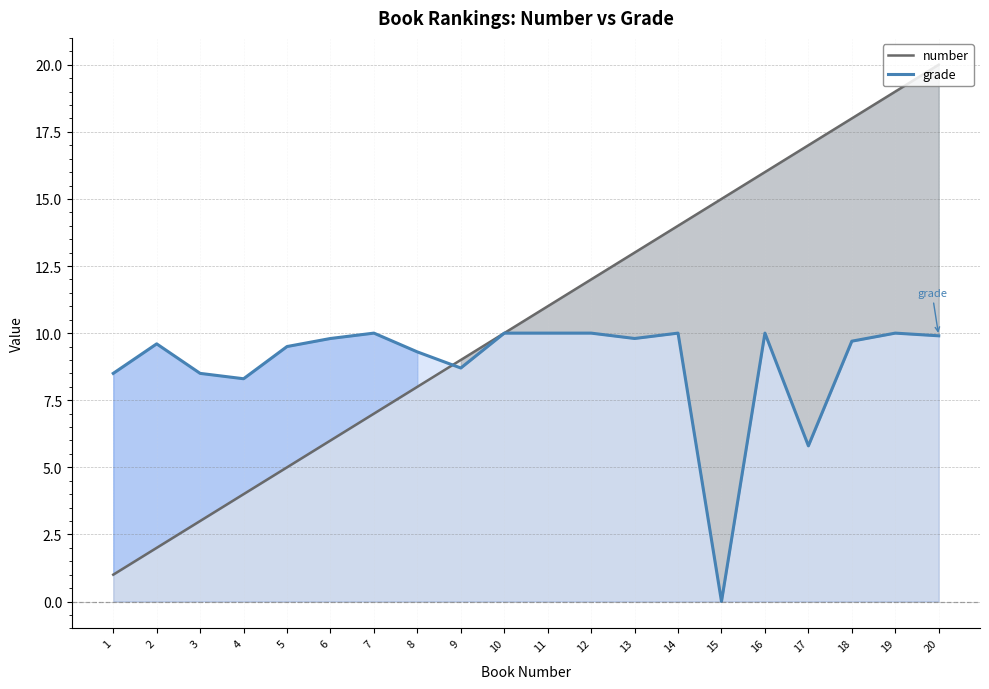

List the series in order of their overall mean, lowest first.

grade, number